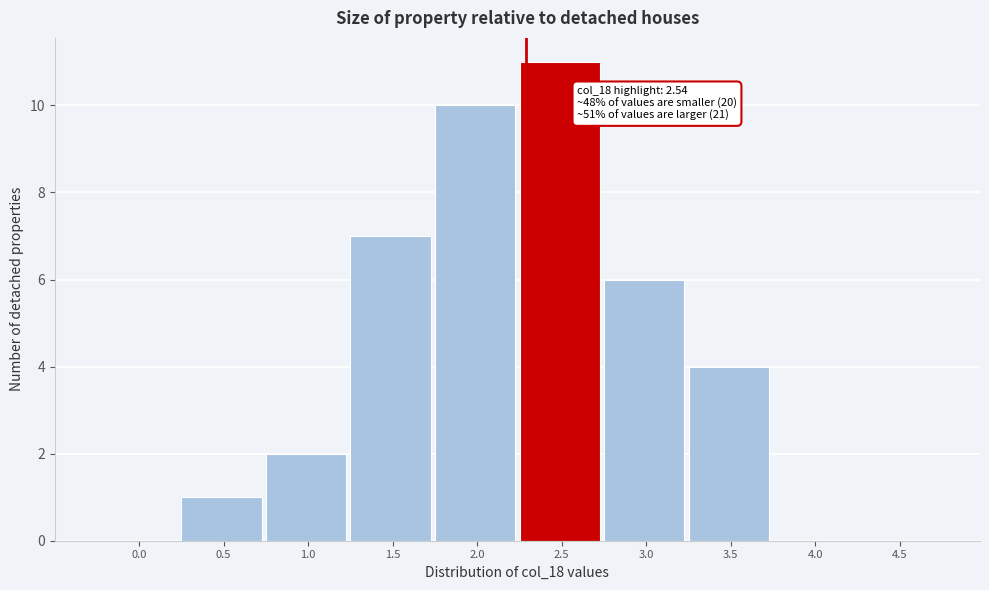

Reading right to left, transcribe all the data shown in this chart.

4.5=0	4.0=0	3.5=4	3.0=6	2.5=11	2.0=10	1.5=7	1.0=2	0.5=1	0.0=0